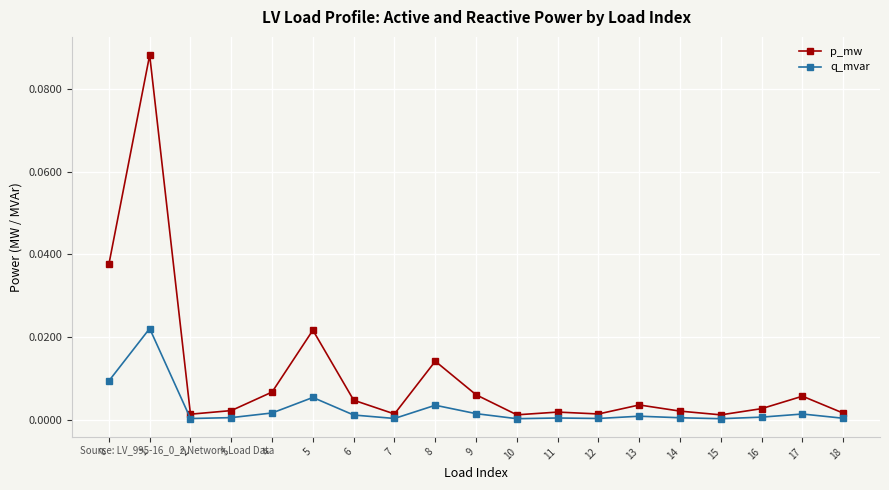

The value of q_mvar at 7 is 0.0. True or false?

True